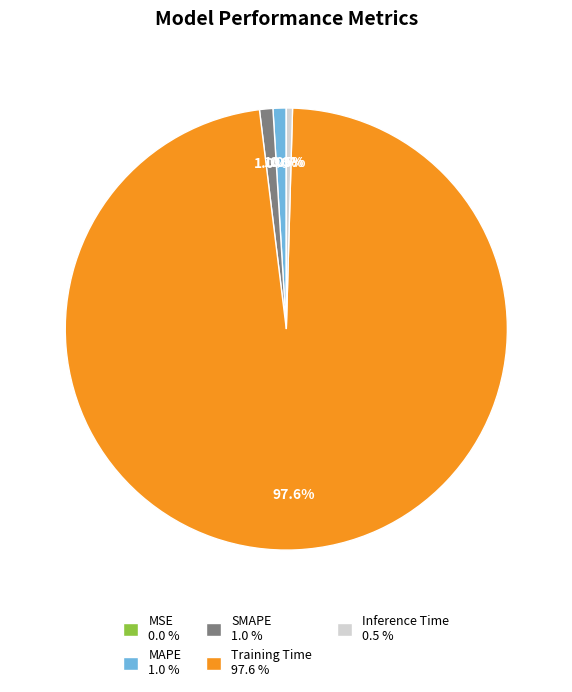

Is Training Time 97.6 % the majority of the pie?

Yes